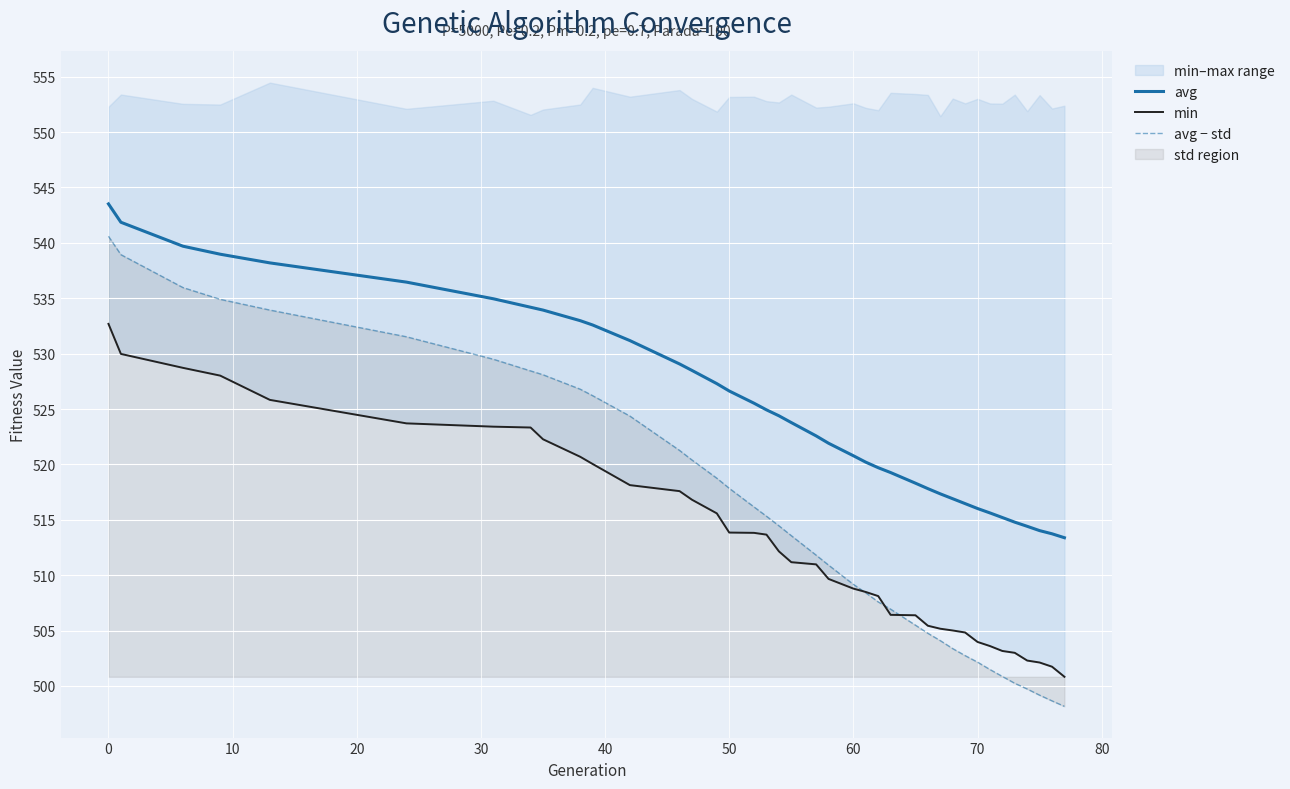

How many categories are shown in the chart?

39